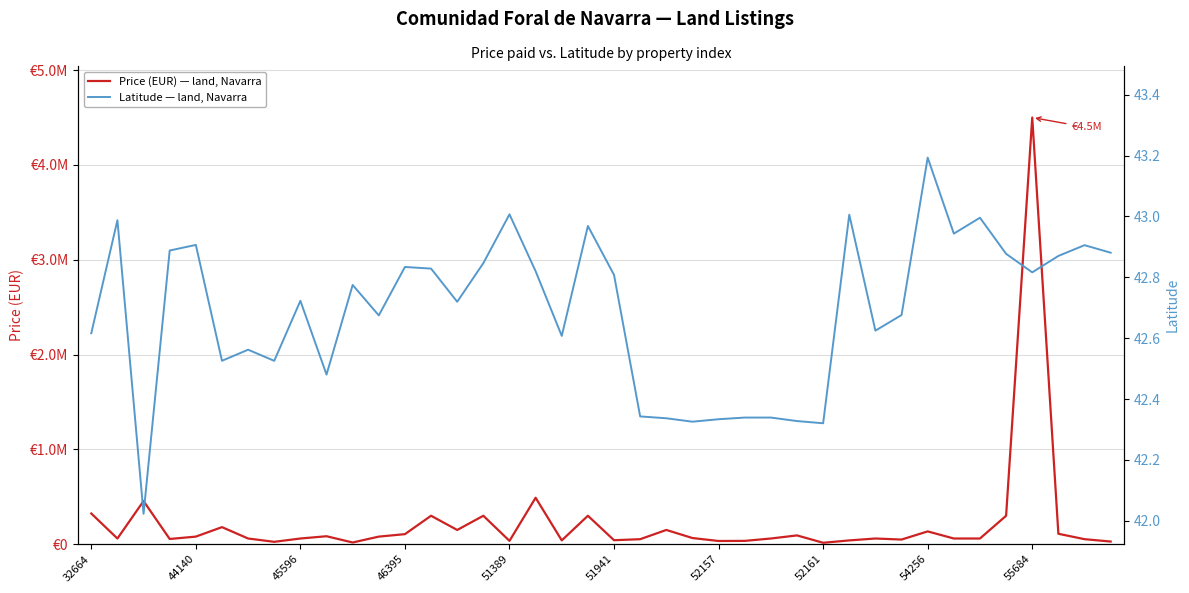

What position from the right is 14?

26